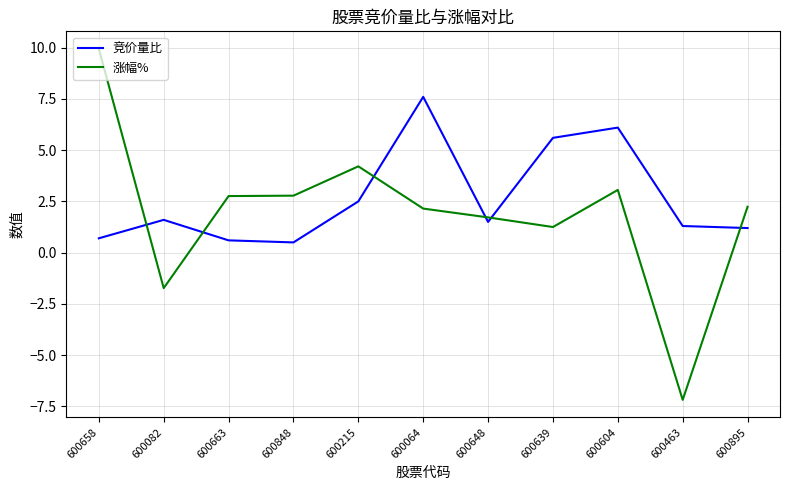

What is the spread (max minus min) of values at 600604?

3.0